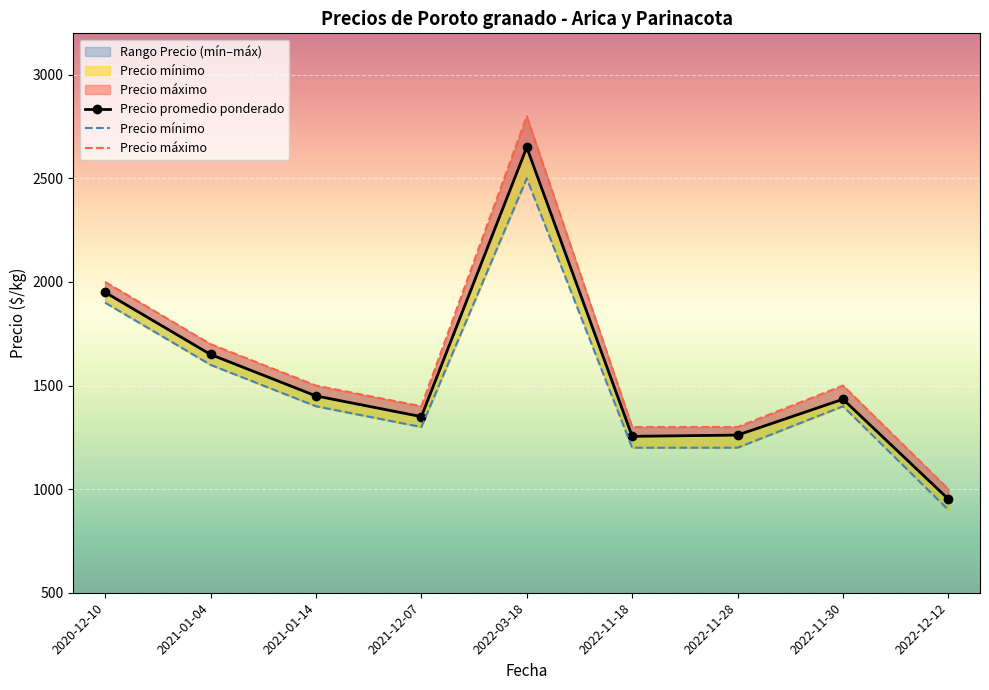

What is the difference between the maximum and minimum values in the Precio promedio ponderado series?

1698